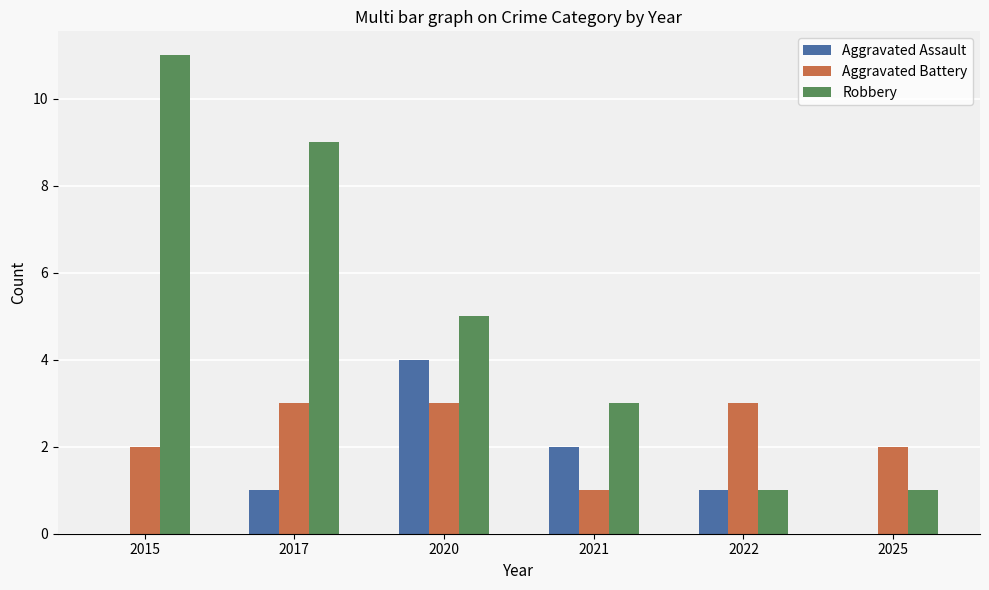

Count the number of data series in this chart.

3